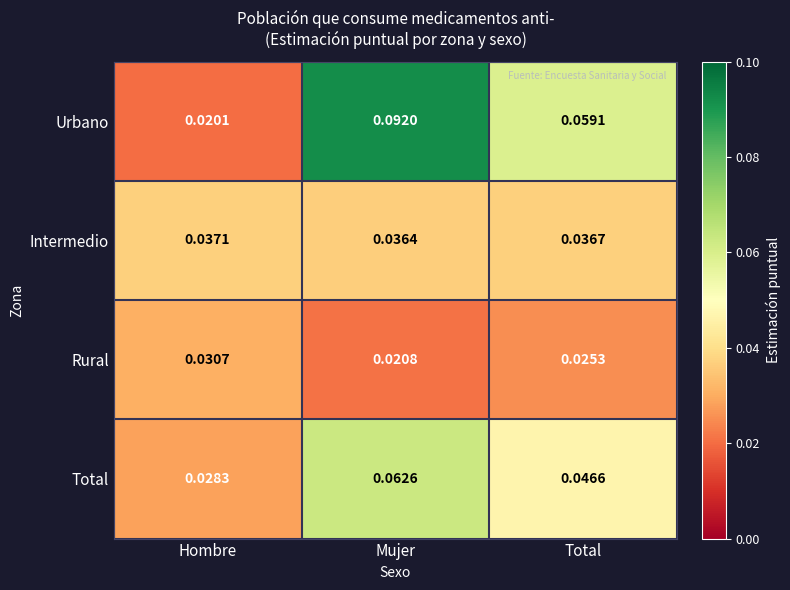

Is the value of Total at Total greater than the value of Intermedio at Total?

Yes